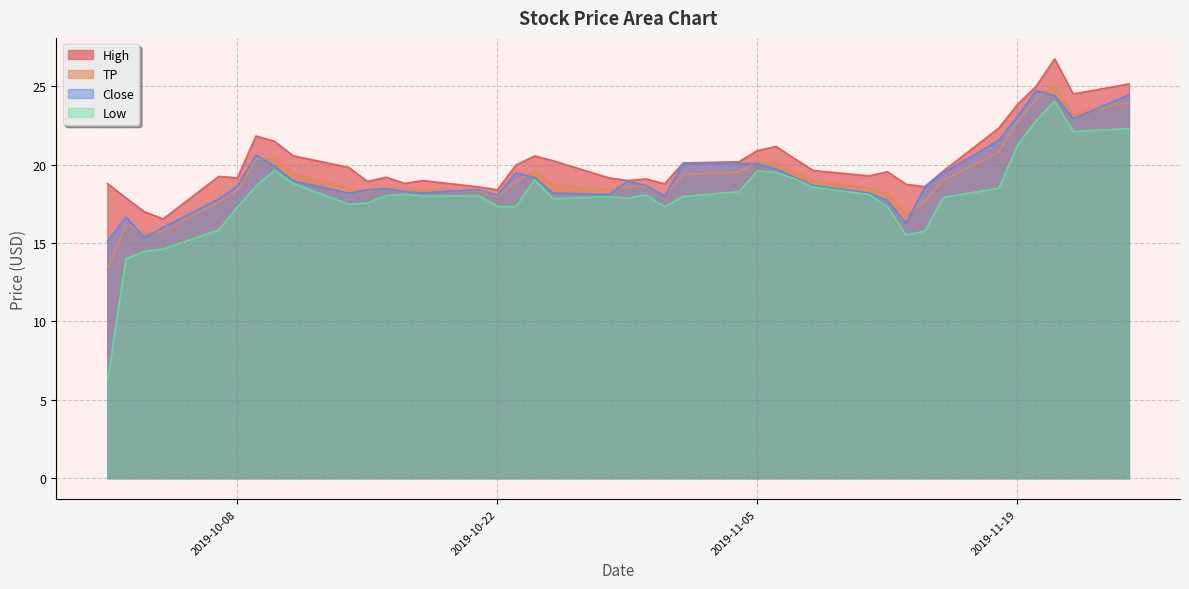

Which series has the largest range (max minus min)?

Low